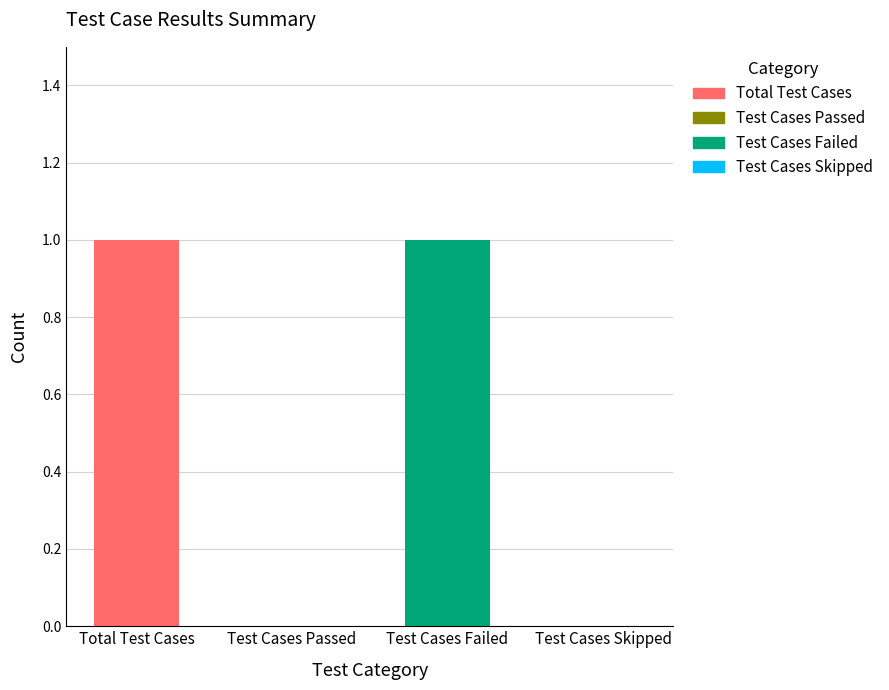

List the labels in order of value, largest first.

Total Test Cases, Test Cases Failed, Test Cases Passed, Test Cases Skipped